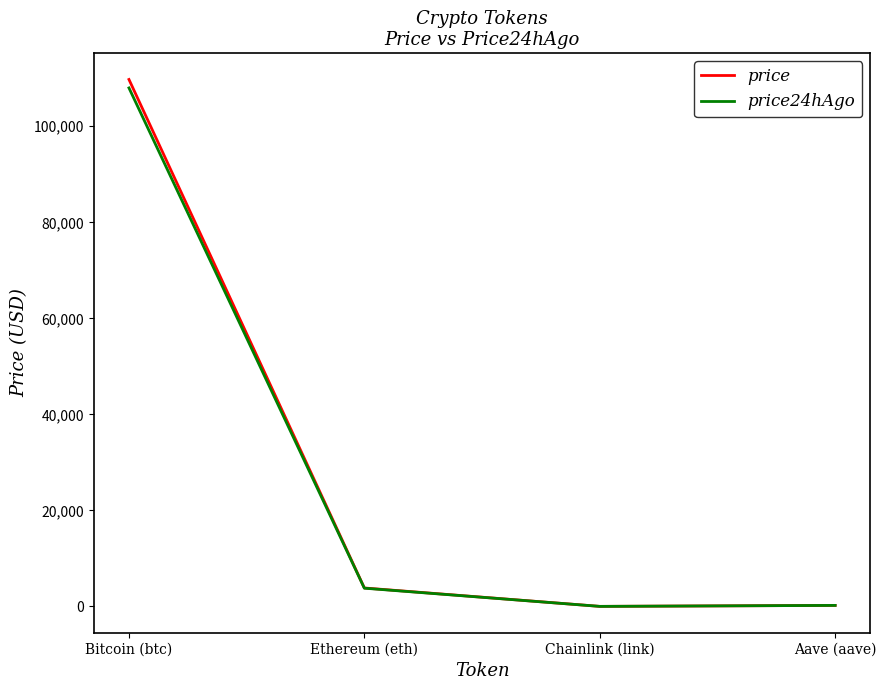

True or false: price has a value of 186398.1 at Bitcoin (btc).

False